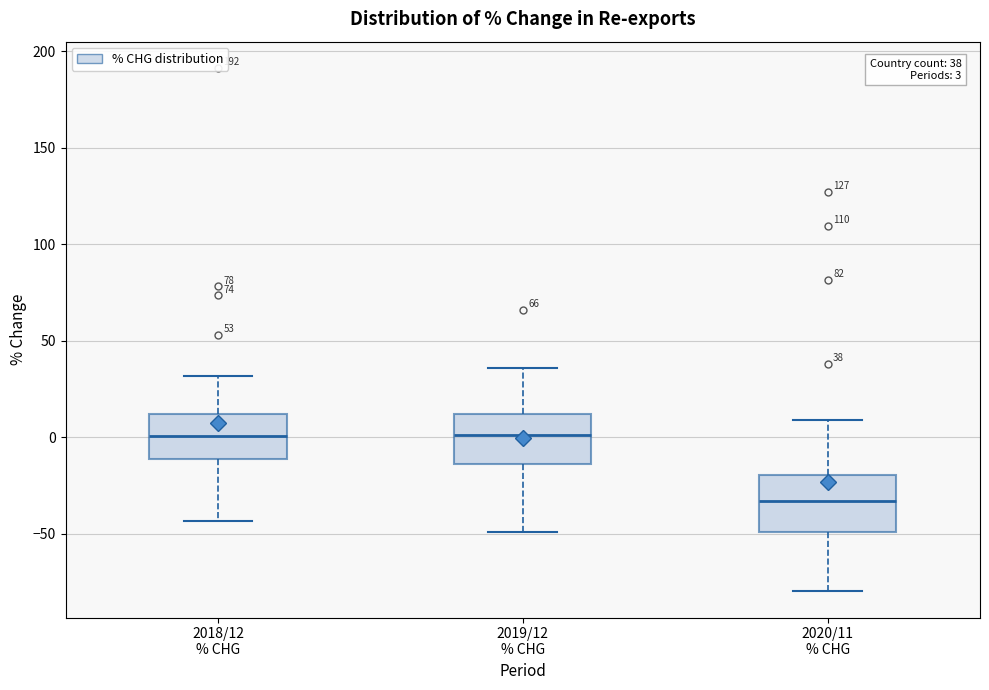

Which box has the lowest median line?

2020/11 % CHG